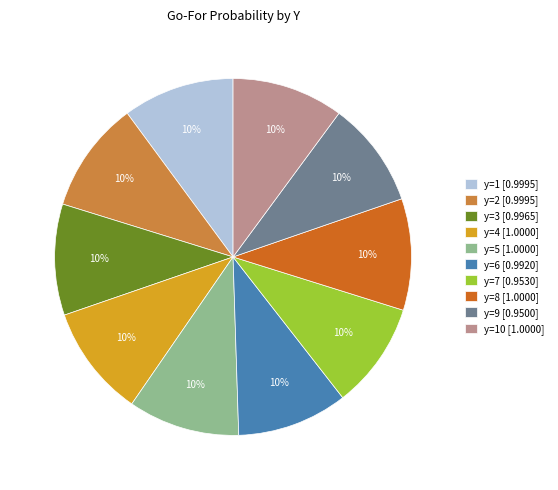

Count the number of slices in the pie.

10